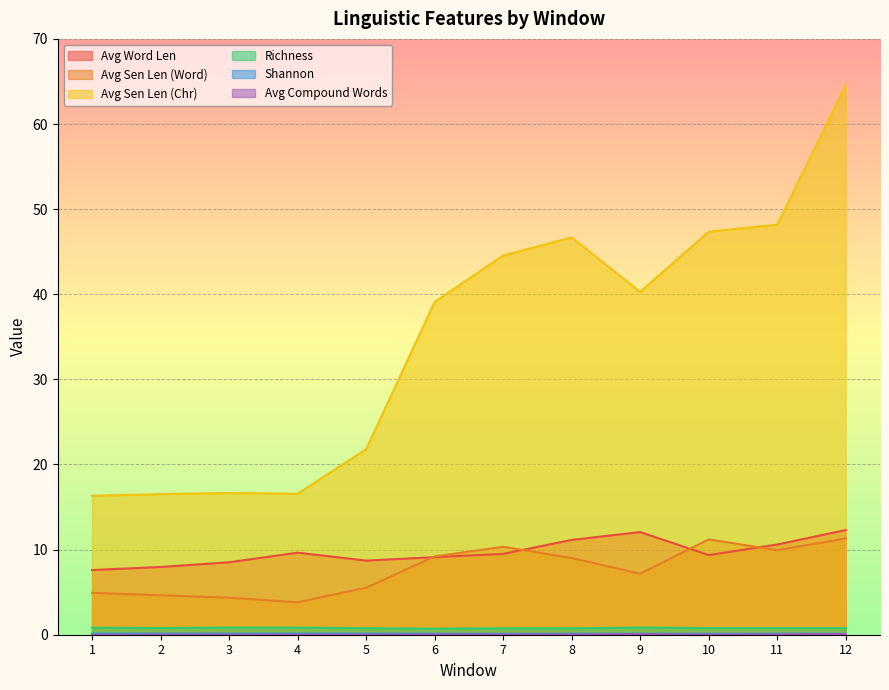

True or false: Avg Compound Words and Avg Word Len cross at least once.

False